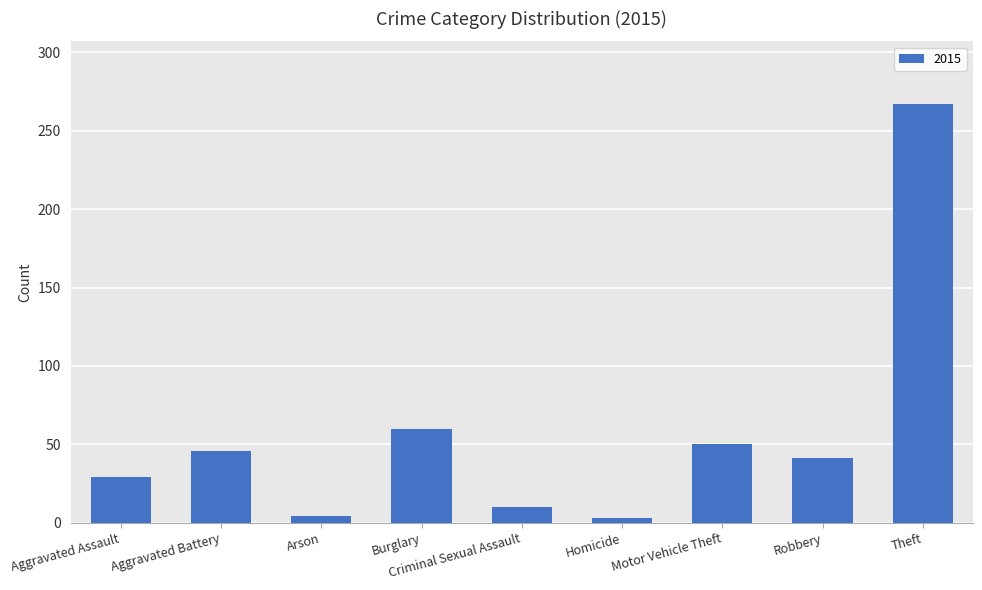

Are the bars horizontal?

No